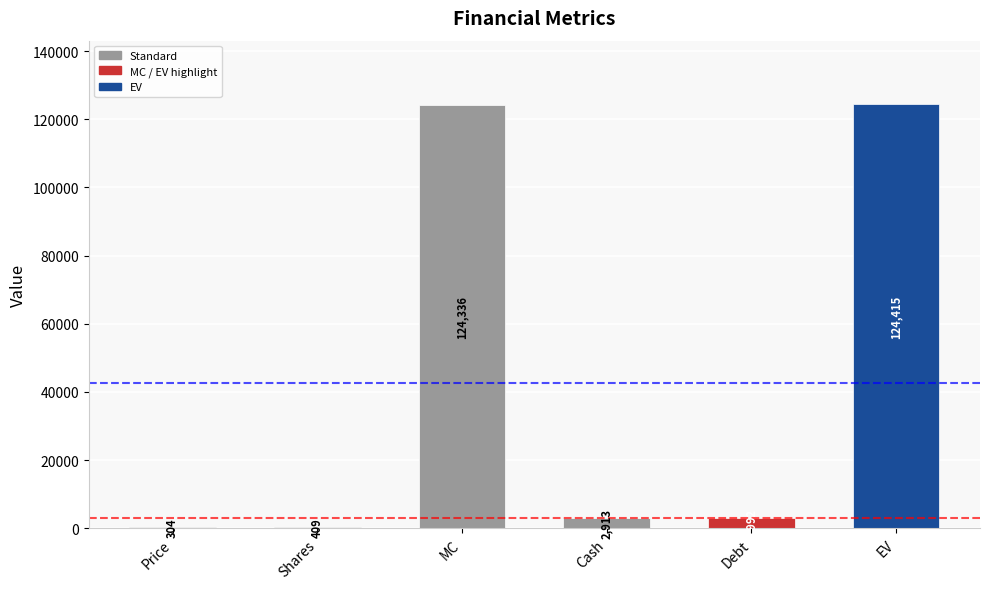

What is the sum of the values at Cash and Shares?

3322